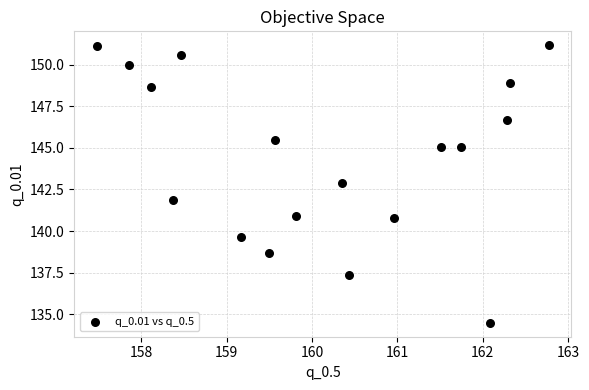

What is the range of Y values (max minus min)?

16.7